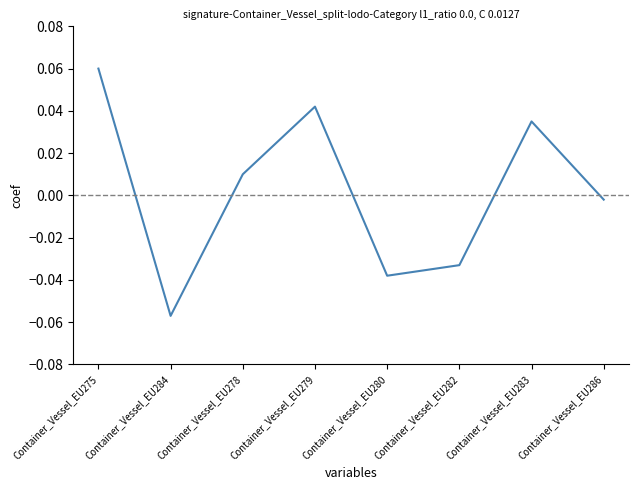

Count the number of values greater than 0.

4